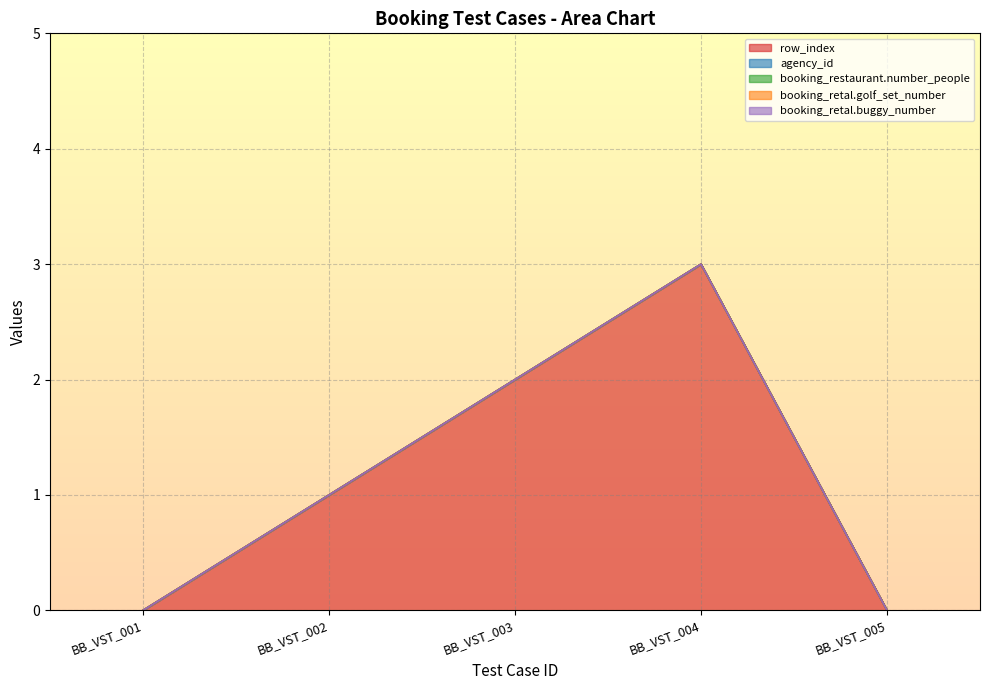

True or false: row_index and booking_retal.buggy_number intersect in this chart.

False